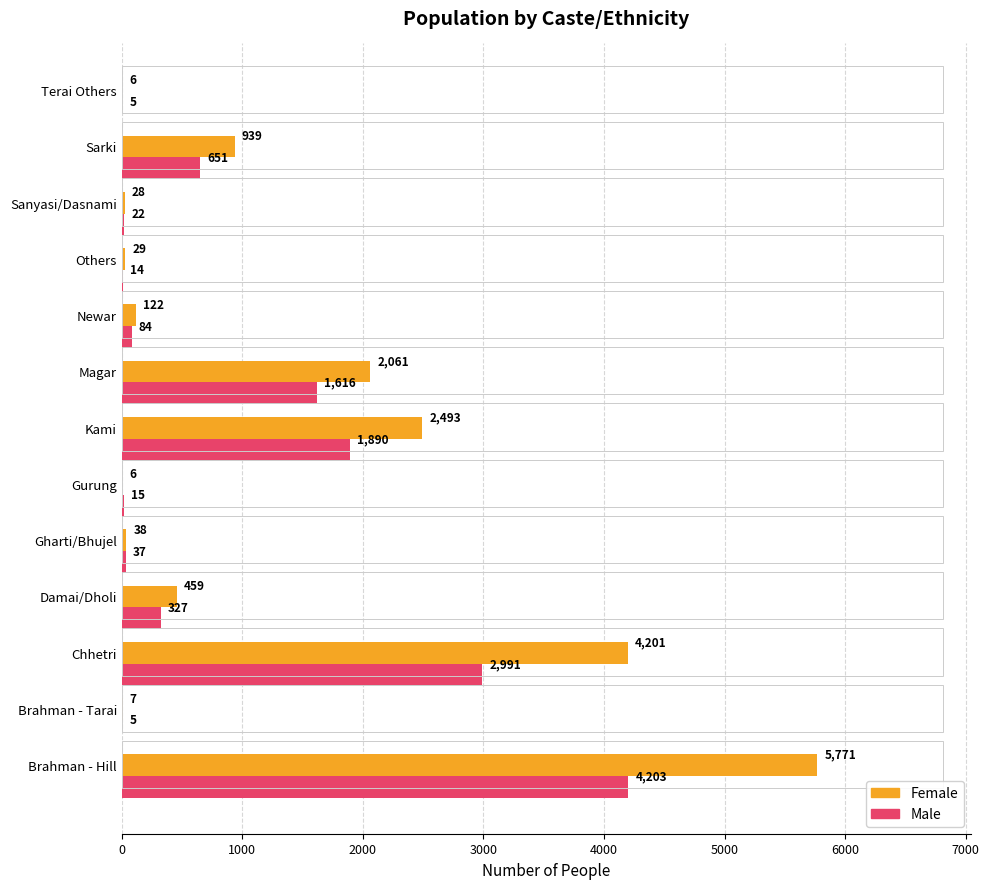

True or false: Male has a value of 101 at Damai/Dholi.

False